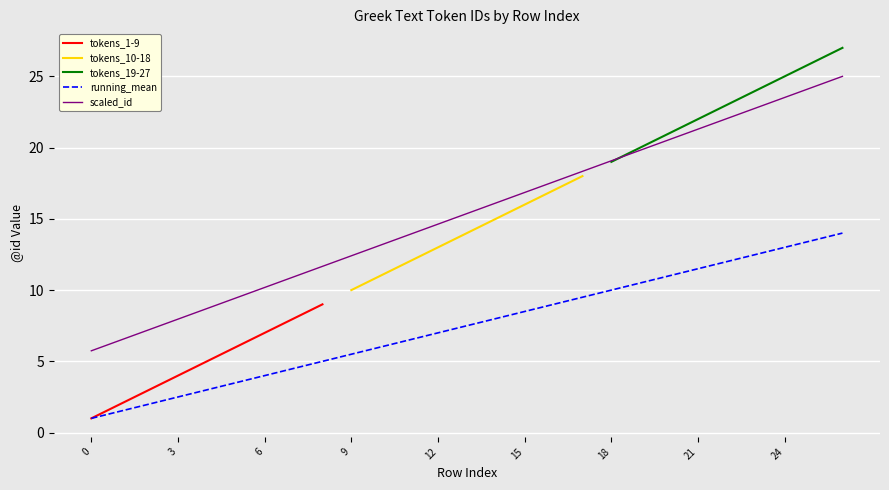

How many values are below 15?

13